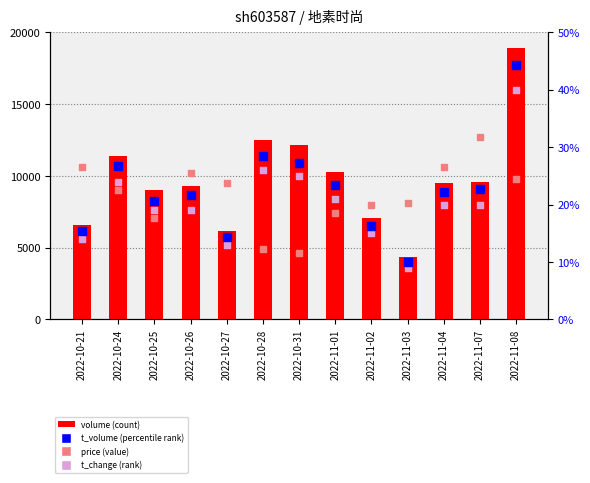

Which series reaches the maximum Y coordinate?

volume